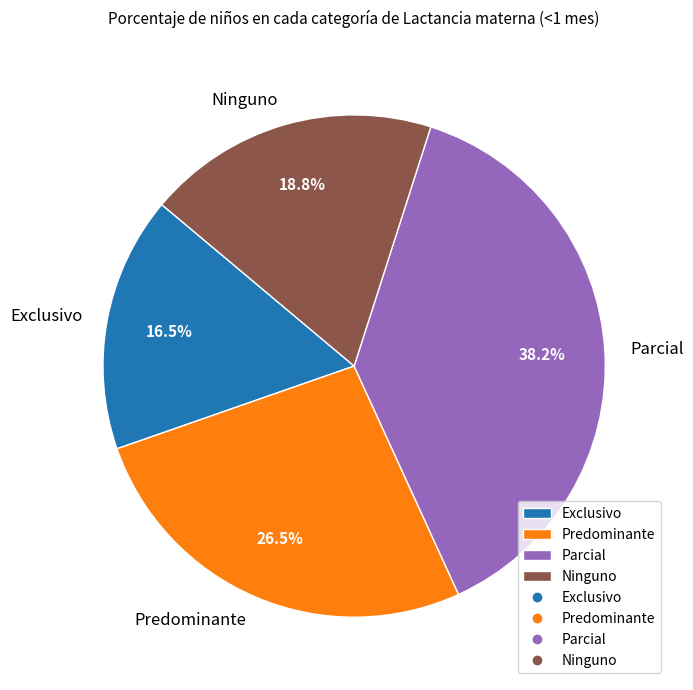

Is the sum of Parcial and Exclusivo greater than half?

Yes